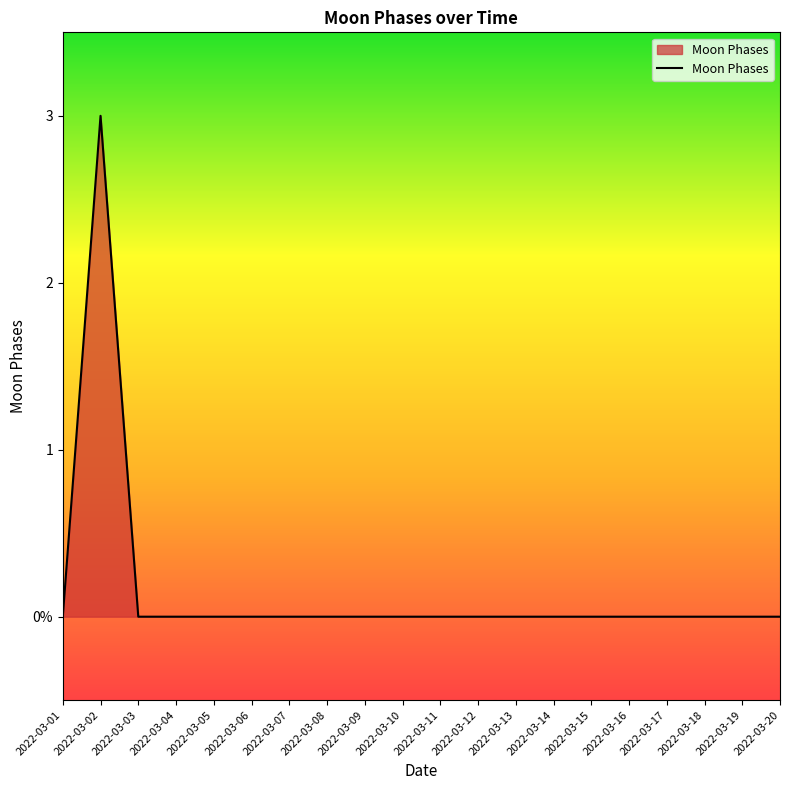

What is the maximum value shown in the chart?

3